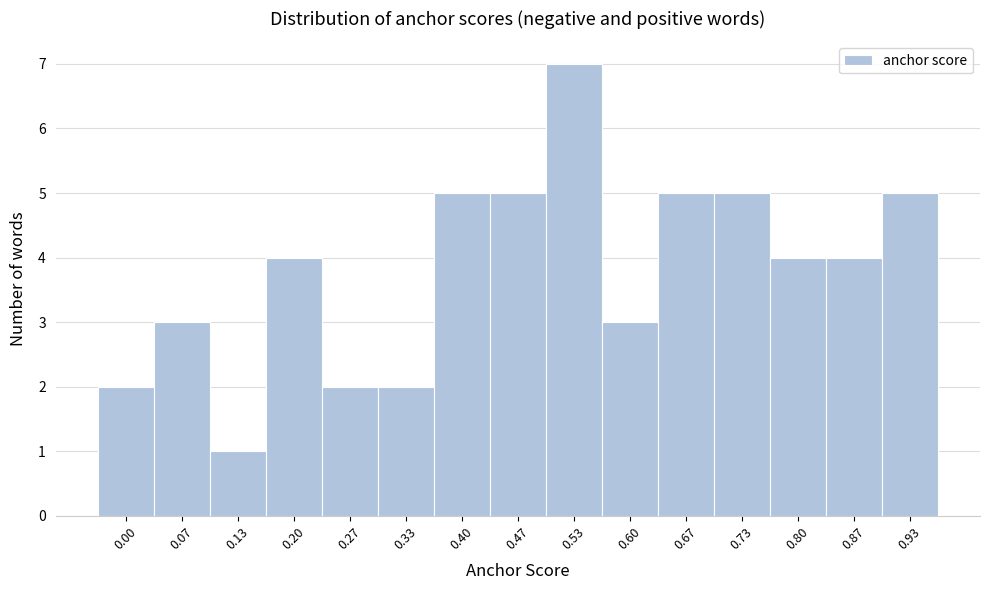

Reading right to left, list all the values displayed in this chart.

0.93=5	0.87=4	0.80=4	0.73=5	0.67=5	0.60=3	0.53=7	0.47=5	0.40=5	0.33=2	0.27=2	0.20=4	0.13=1	0.07=3	0.00=2